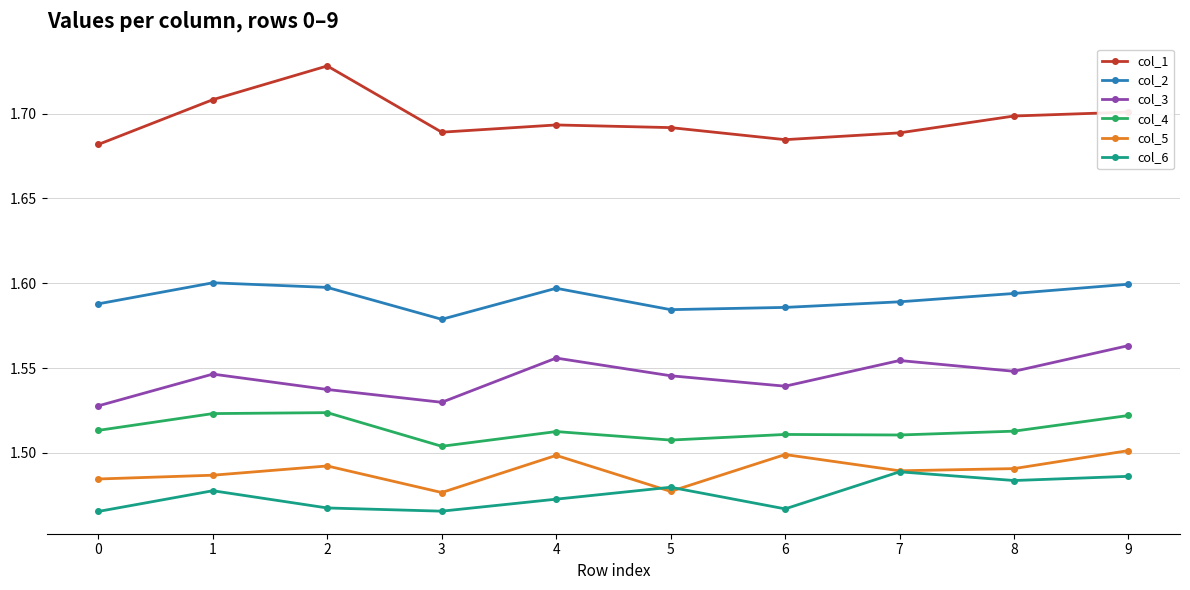

At which category does col_2 reach its first local peak?

1